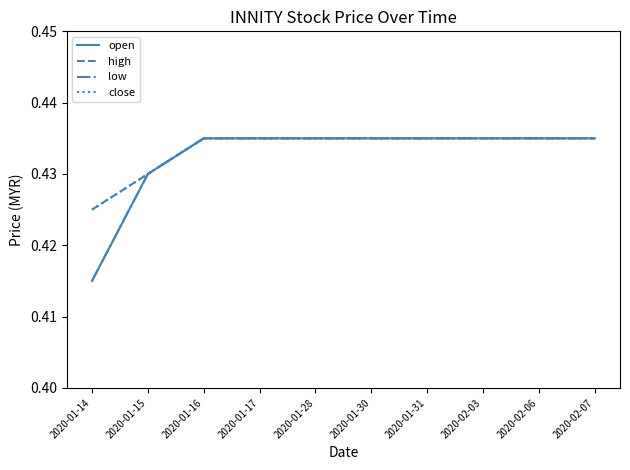

True or false: high has more than 1 points higher than both neighbors.

False